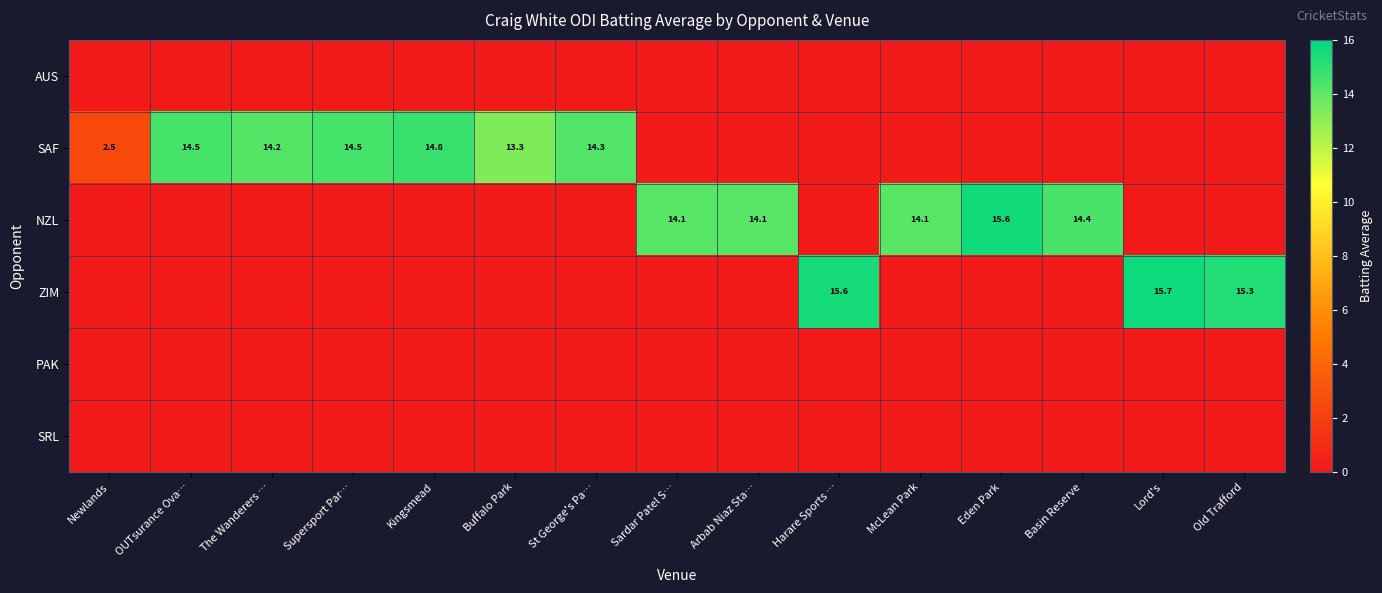

Count the number of categories in the chart.

15